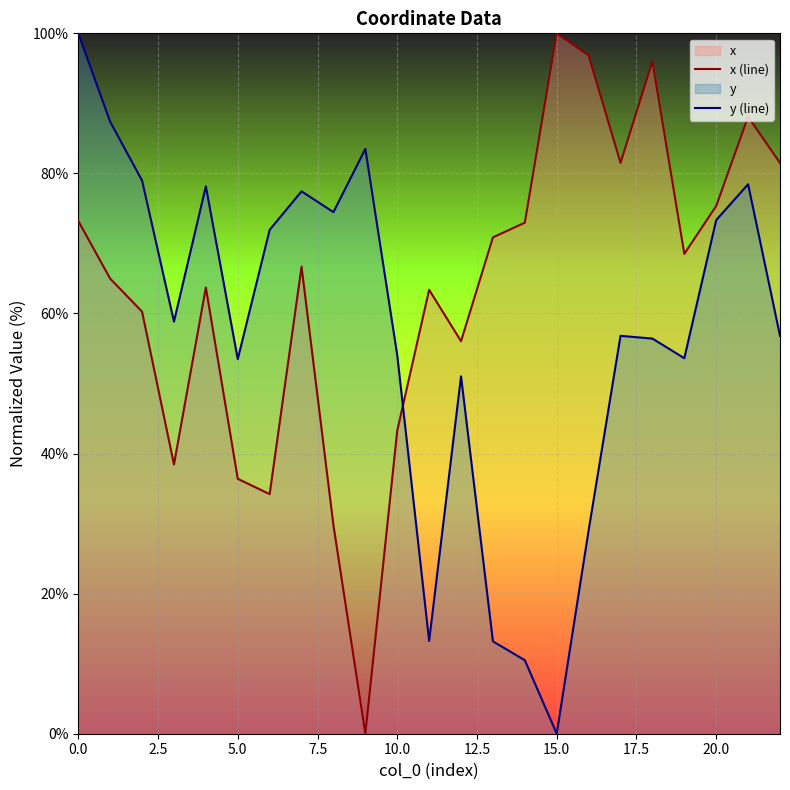

Reading right to left, transcribe all the data shown in this chart.

x (line): 81.5	88.1	75.4	68.5	96.0	81.5	96.9	100.0	73.0	70.9	56.0	63.4	43.3	0.0	29.8	66.7	34.2	36.4	63.7	38.4	60.3	65.0	73.2
y (line): 56.8	78.5	73.3	53.6	56.4	56.8	29.0	0.0	10.5	13.2	51.0	13.2	54.0	83.5	74.5	77.4	71.9	53.5	78.2	58.8	79.0	87.4	100.0